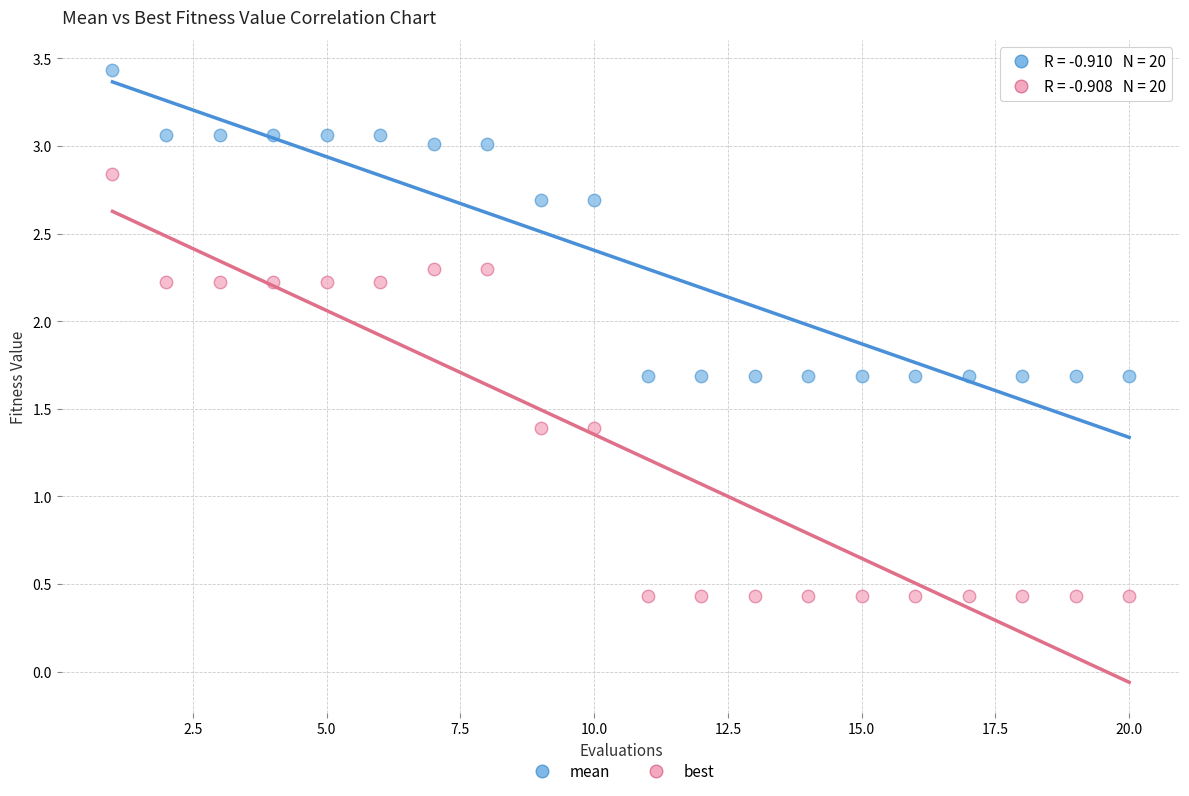

Which series contains the lowest Y value?

best